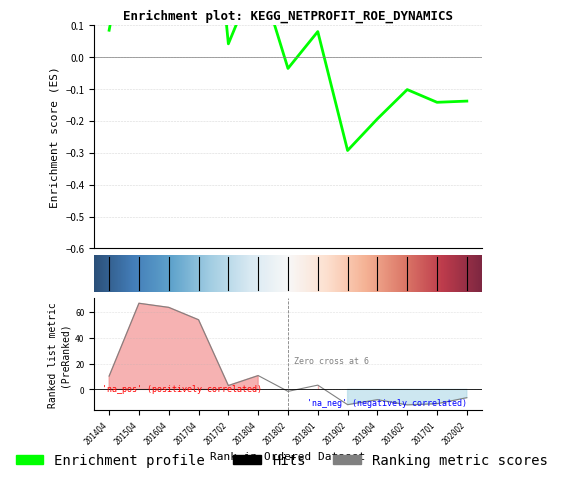

At which category does WEIGHTAVG_ROE reach its first local valley?

2017Q2